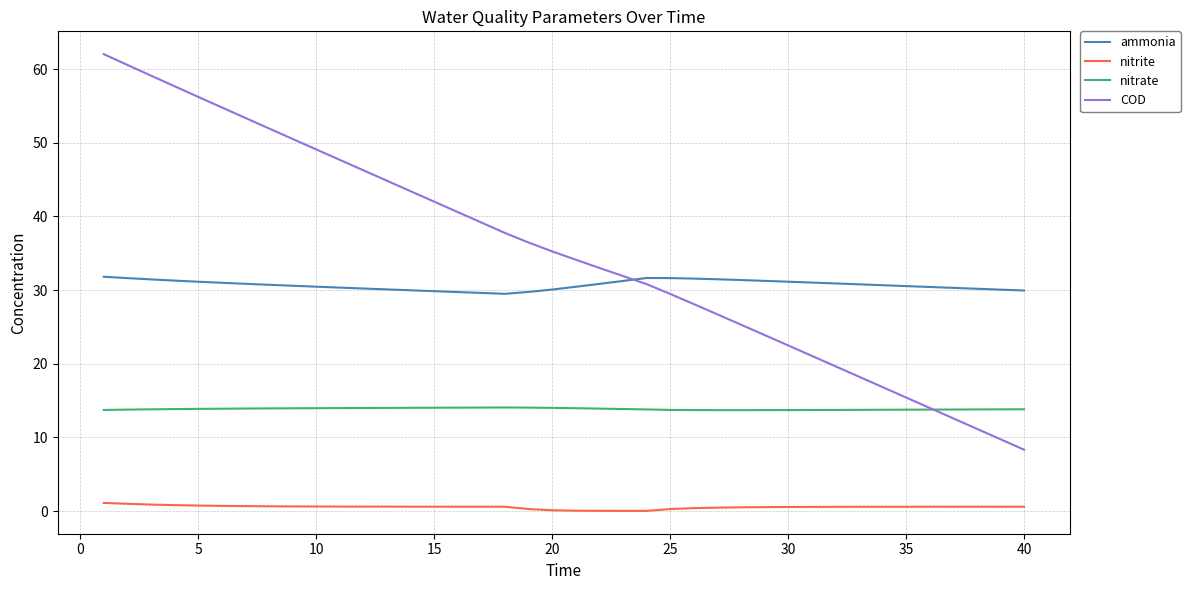

What is the lowest value of the nitrate series?

13.7